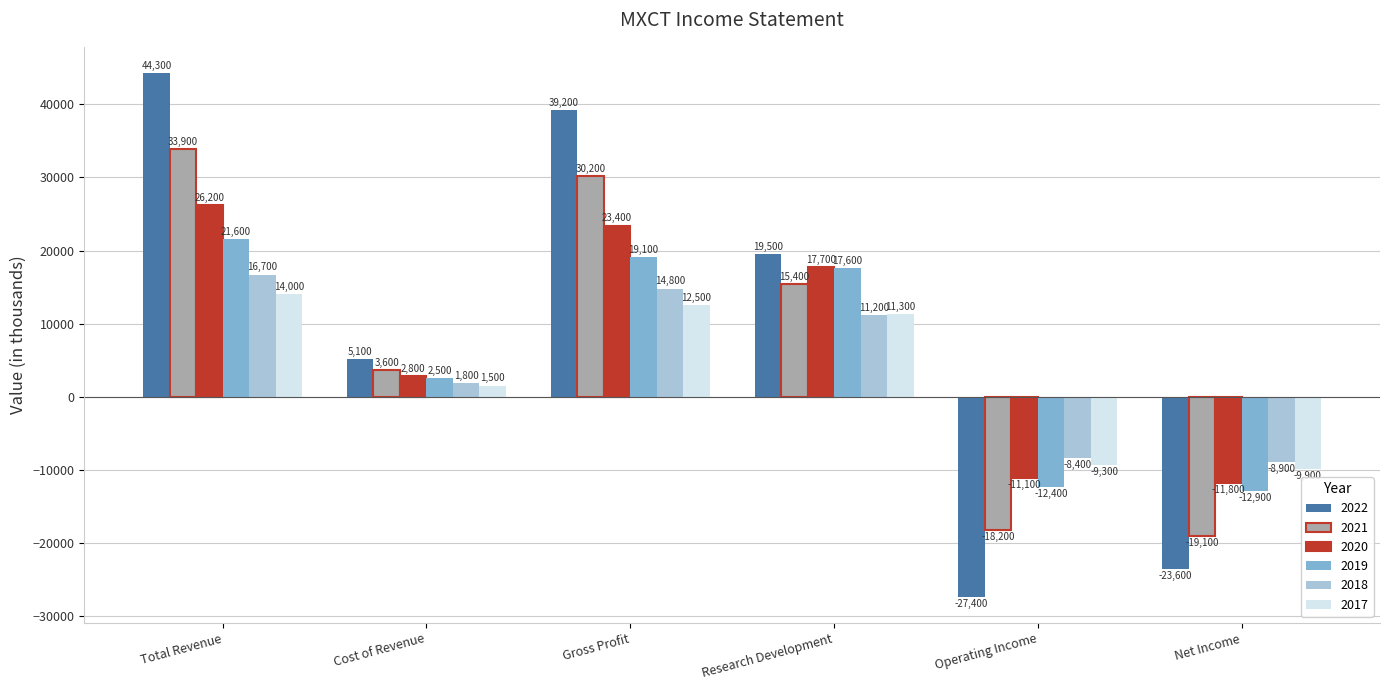

What is the difference between the maximum and minimum values in the 2018 series?

25600